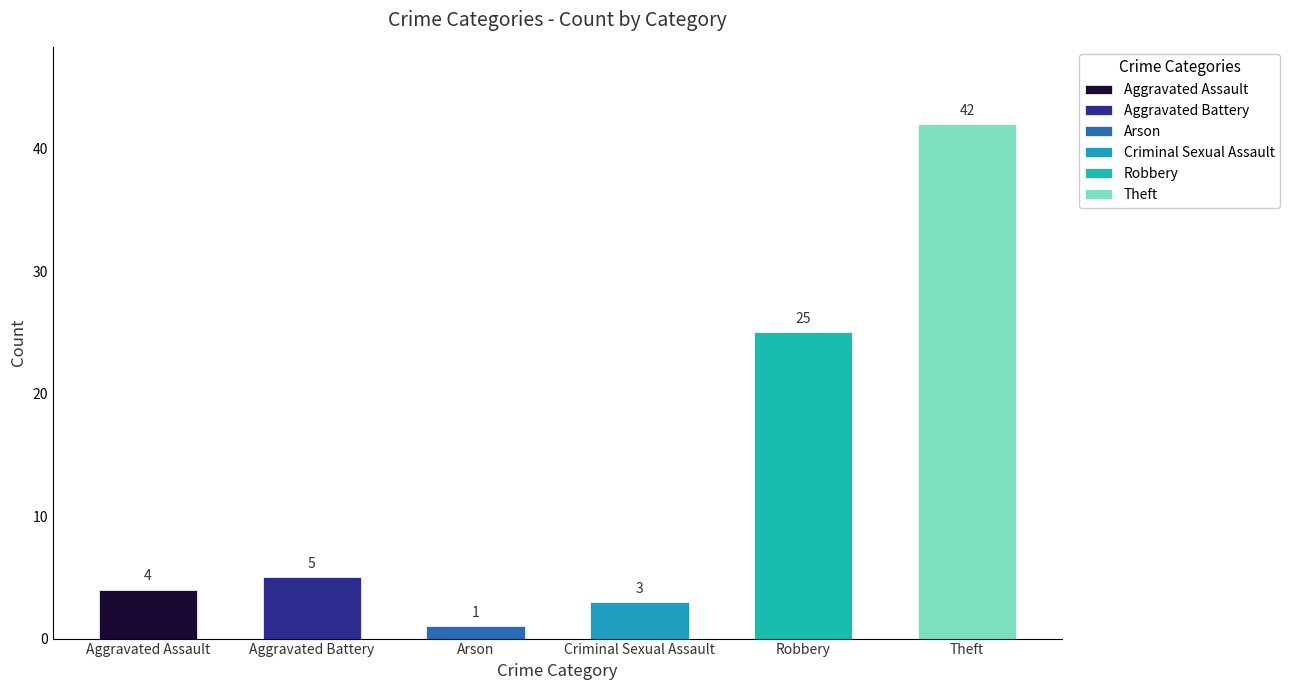

Reading right to left, extract all data points from this chart.

Theft=42	Robbery=25	Criminal Sexual Assault=3	Arson=1	Aggravated Battery=5	Aggravated Assault=4